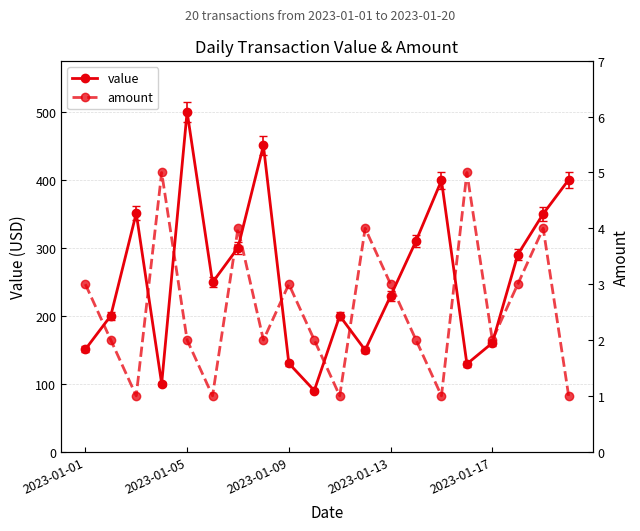

Is it true that amount equals 3.4 at 9?

False